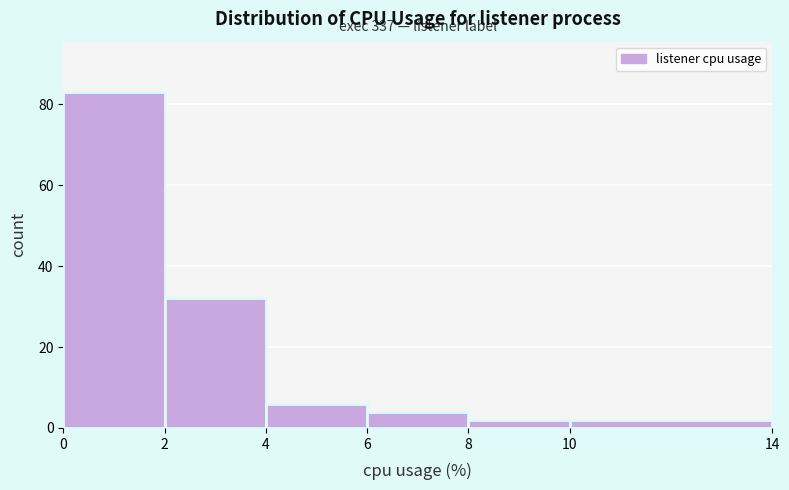

Over which range of the x-axis is the bar tallest?

0 to 2